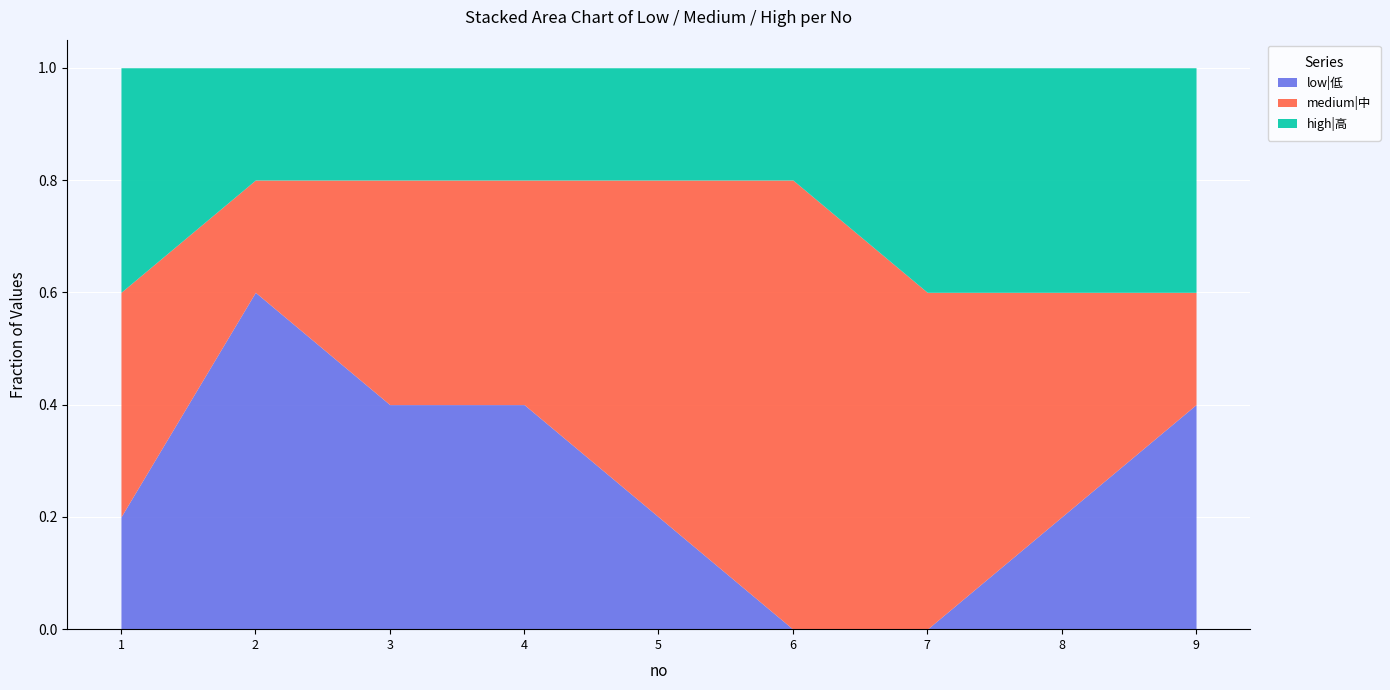

The low|低 series shows 0.6 at 2. True or false?

True